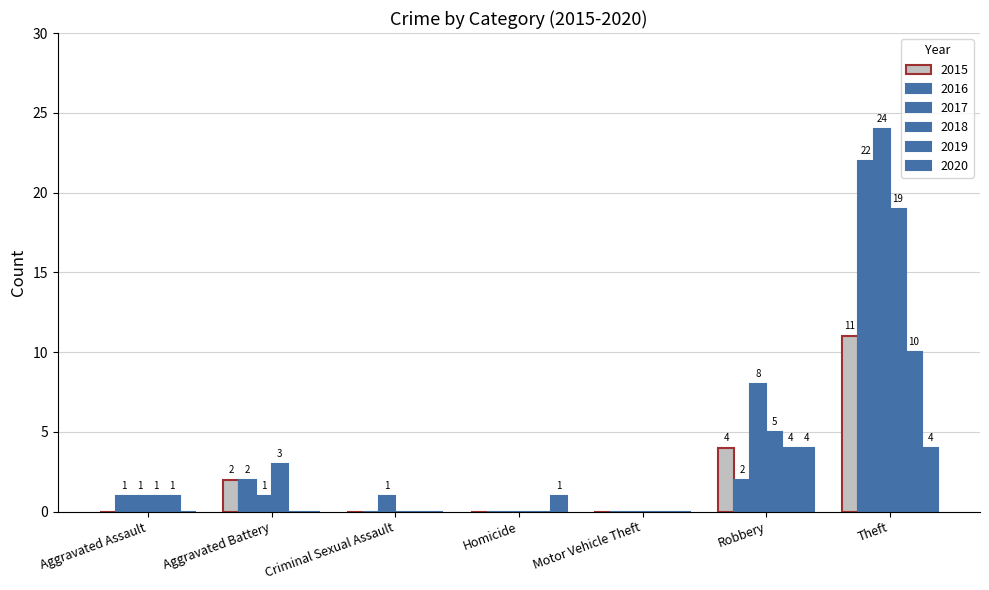

How many values in 2019 are above zero?

3